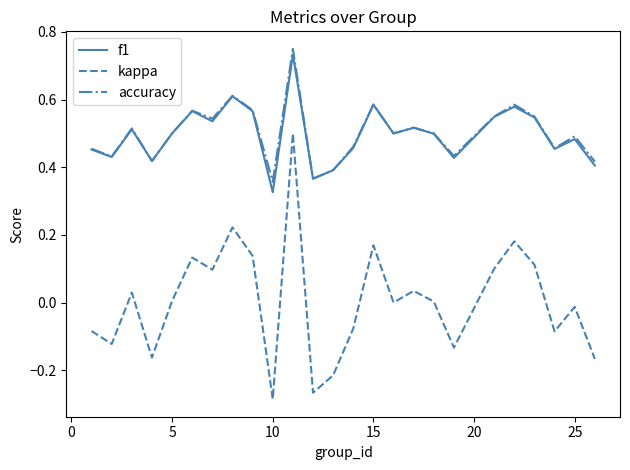

True or false: kappa and accuracy cross at least once.

False